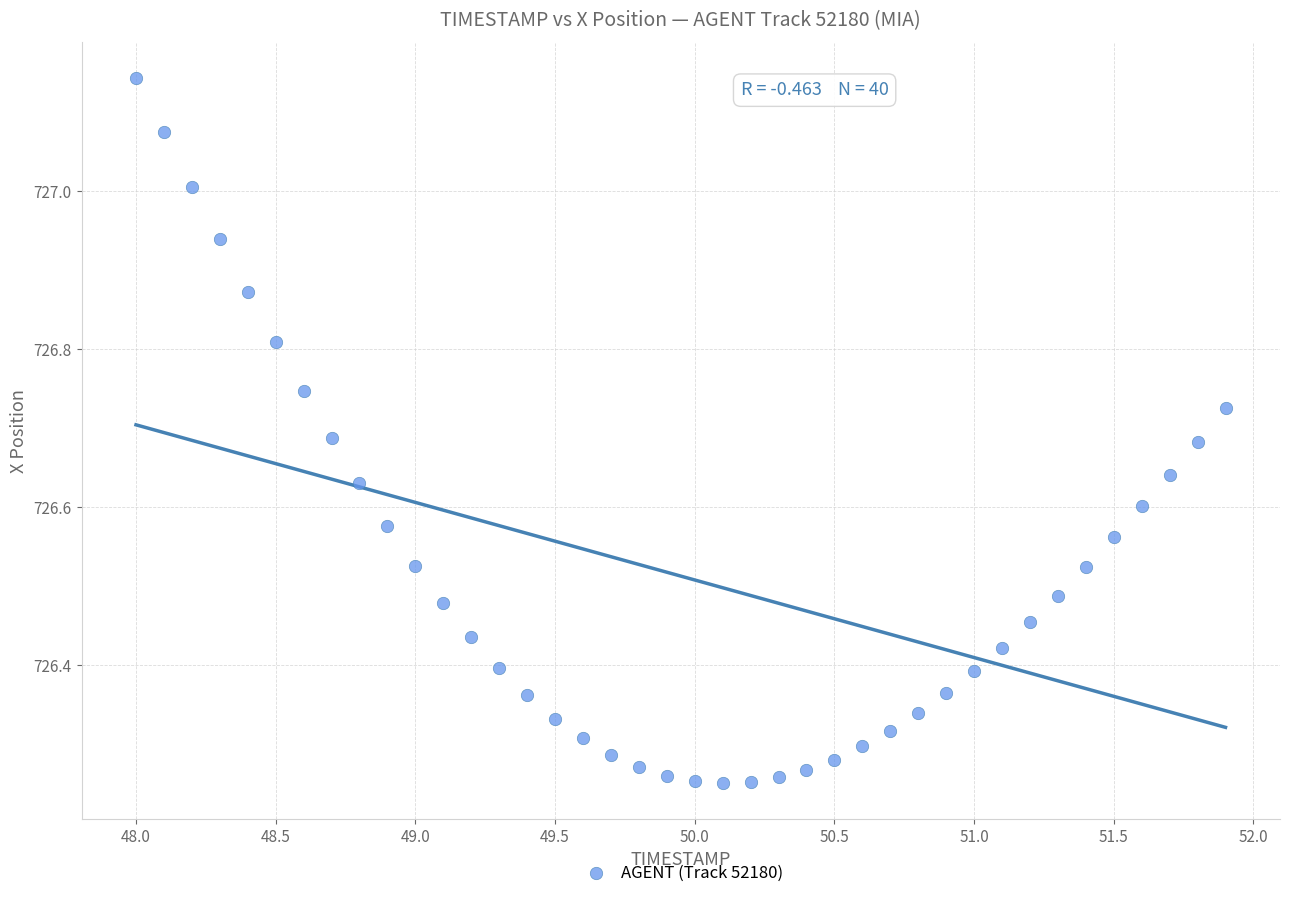

What is the range of Y values (max minus min)?

0.9